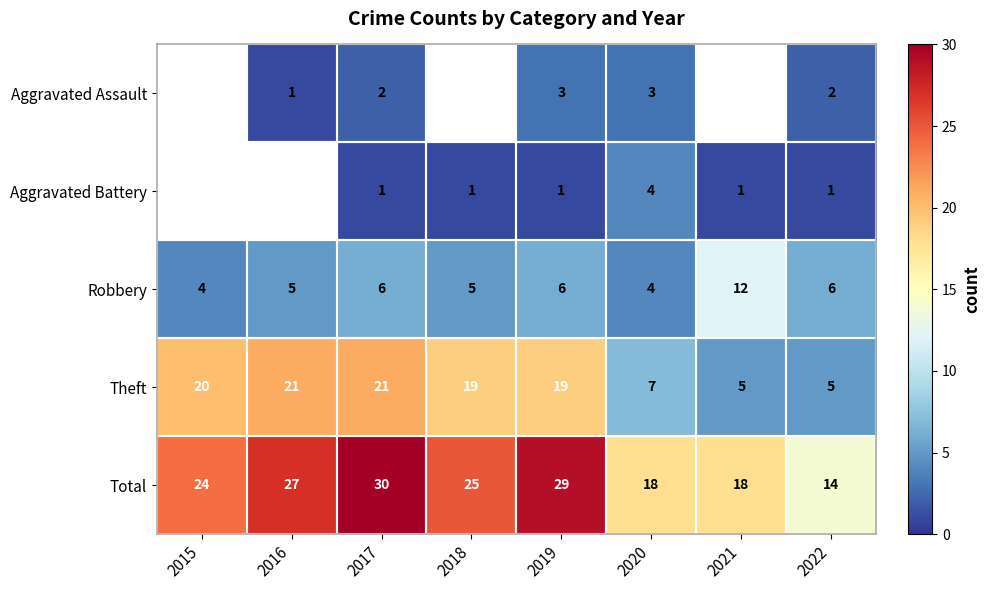

Count the Robbery values in the range 5 to 6.

5